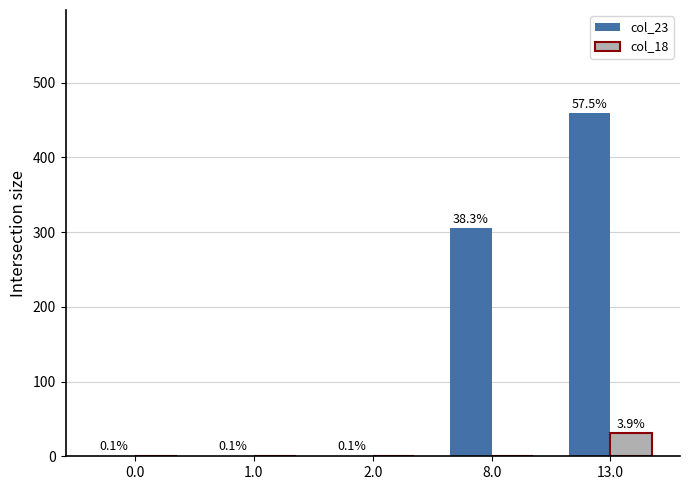

At how many categories does at least one series exceed 325?

1